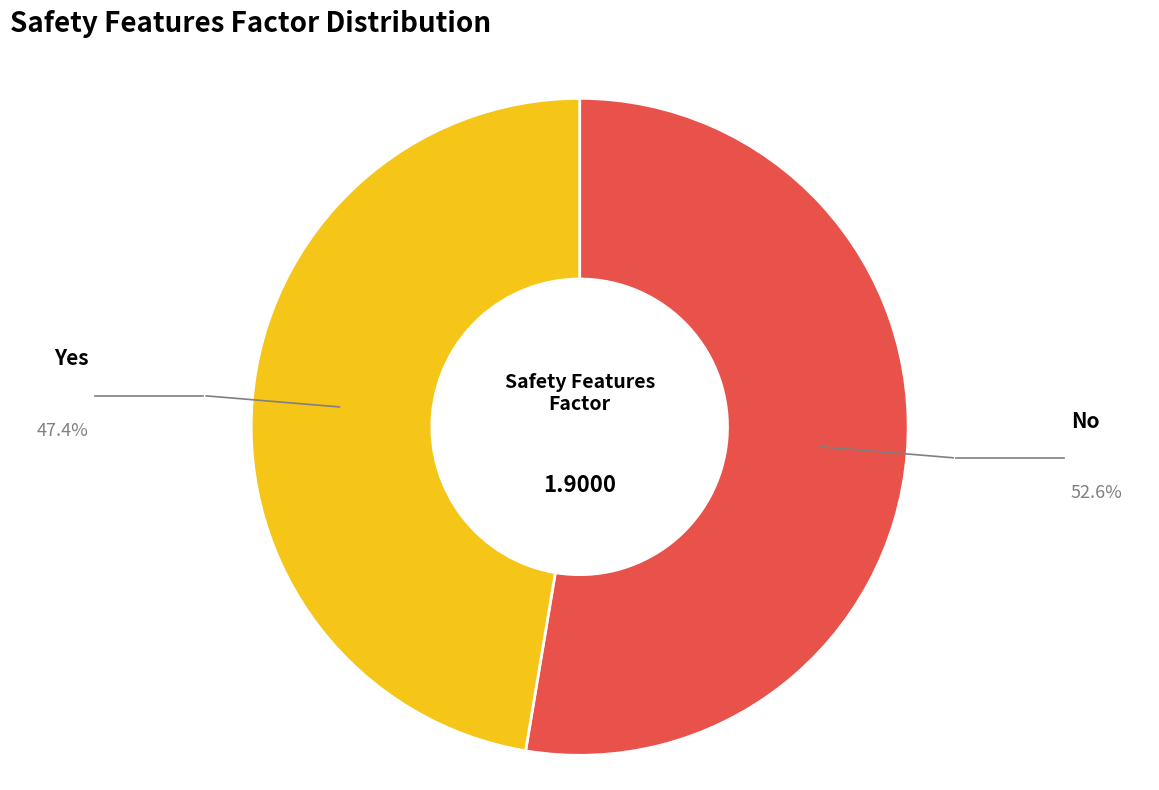

Is there a majority slice in this chart?

Yes